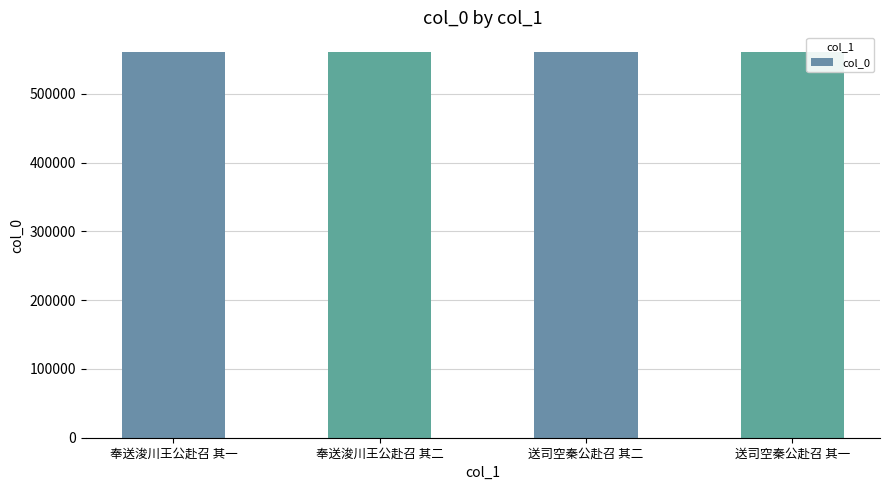

Count the number of categories in the chart.

4